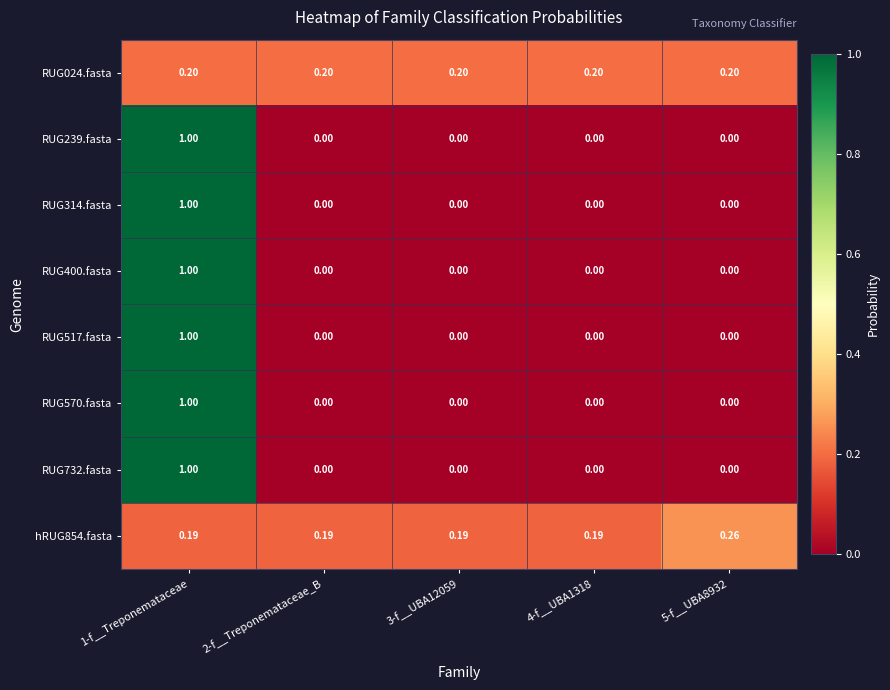

How many categories are shown in the chart?

5